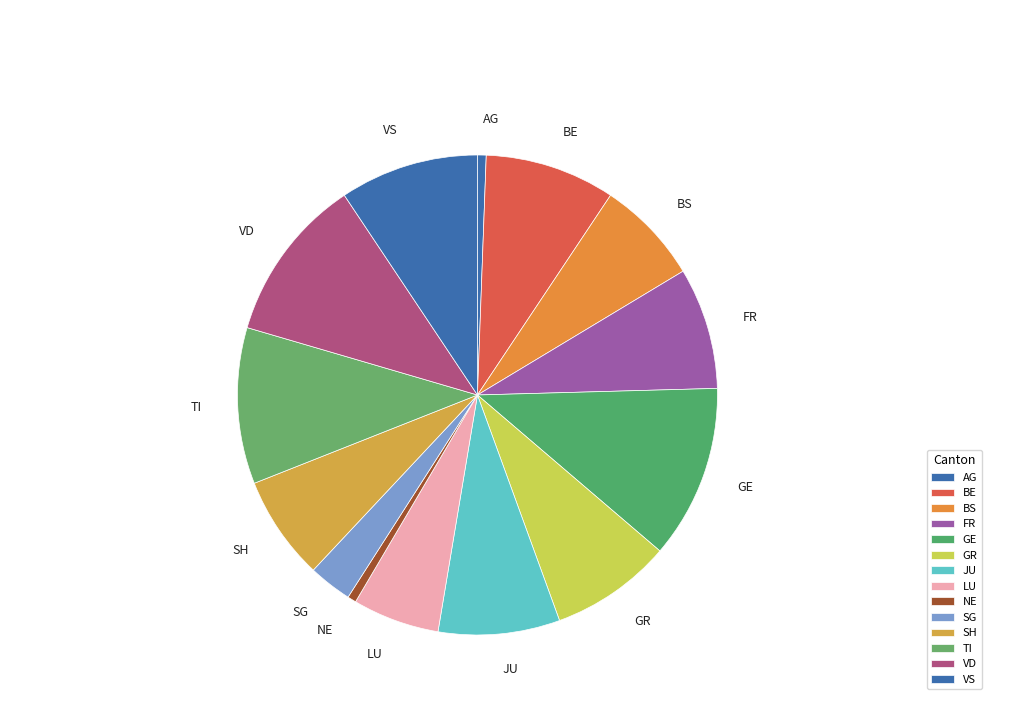

What percentage do FR and SH together represent?

15.2%